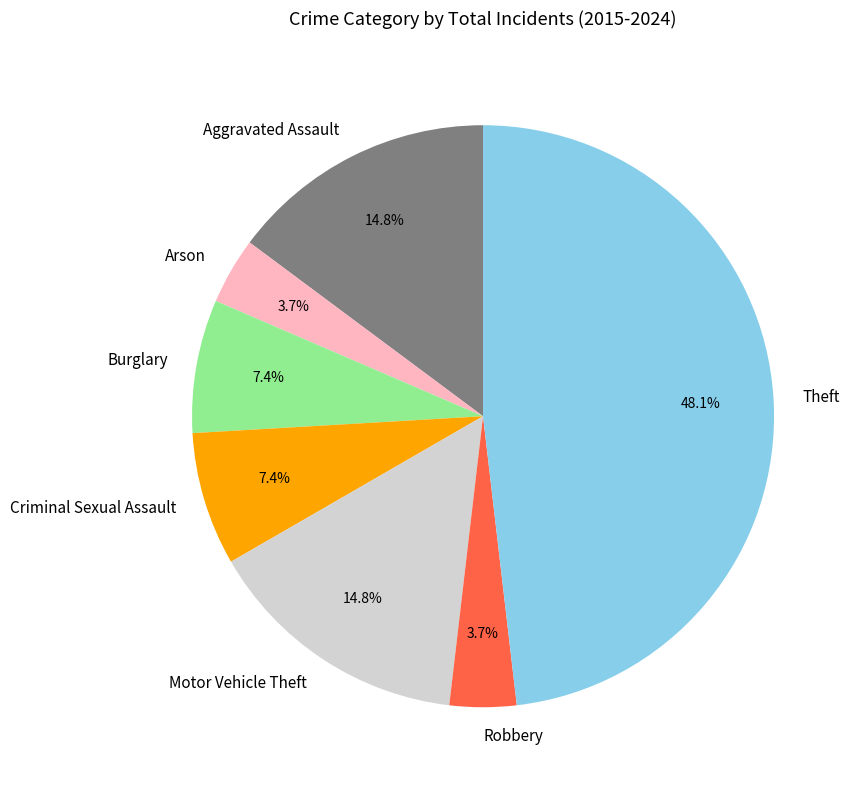

To the nearest percent, what is the combined percentage of Theft and Burglary?

56%